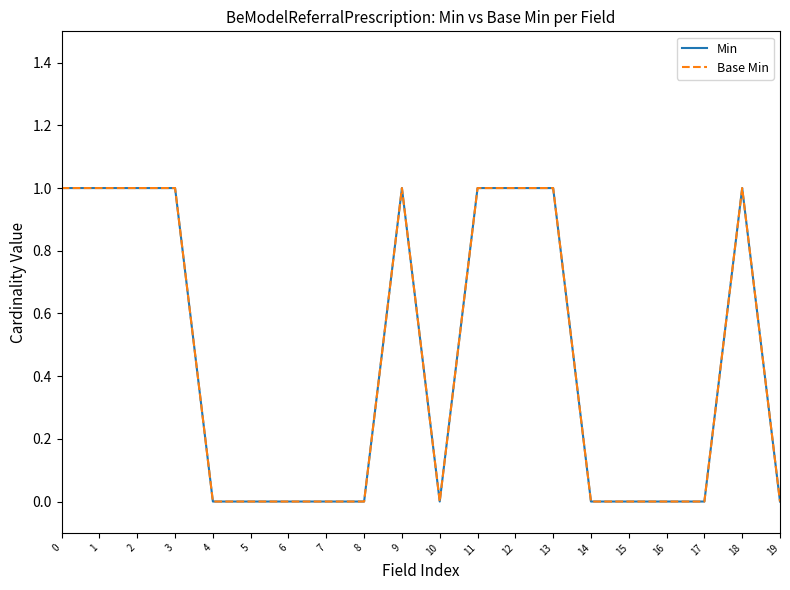

True or false: Base Min and Min intersect in this chart.

False